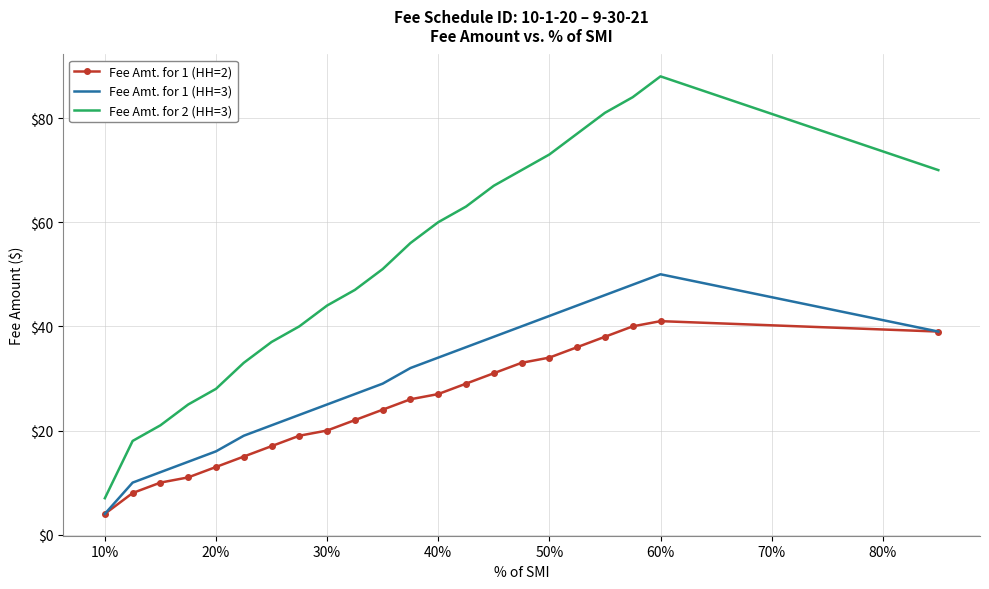

Rank the series by their maximum value, from lowest to highest.

Fee Amt. for 1 (HH=2), Fee Amt. for 1 (HH=3), Fee Amt. for 2 (HH=3)